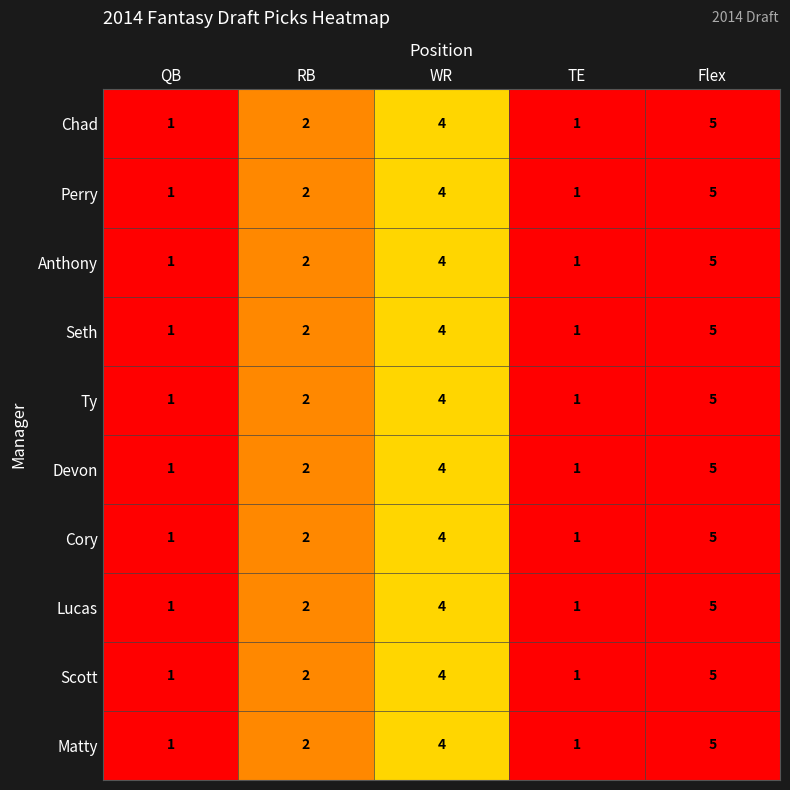

What is the sum of the Chad values at Flex and TE?

6